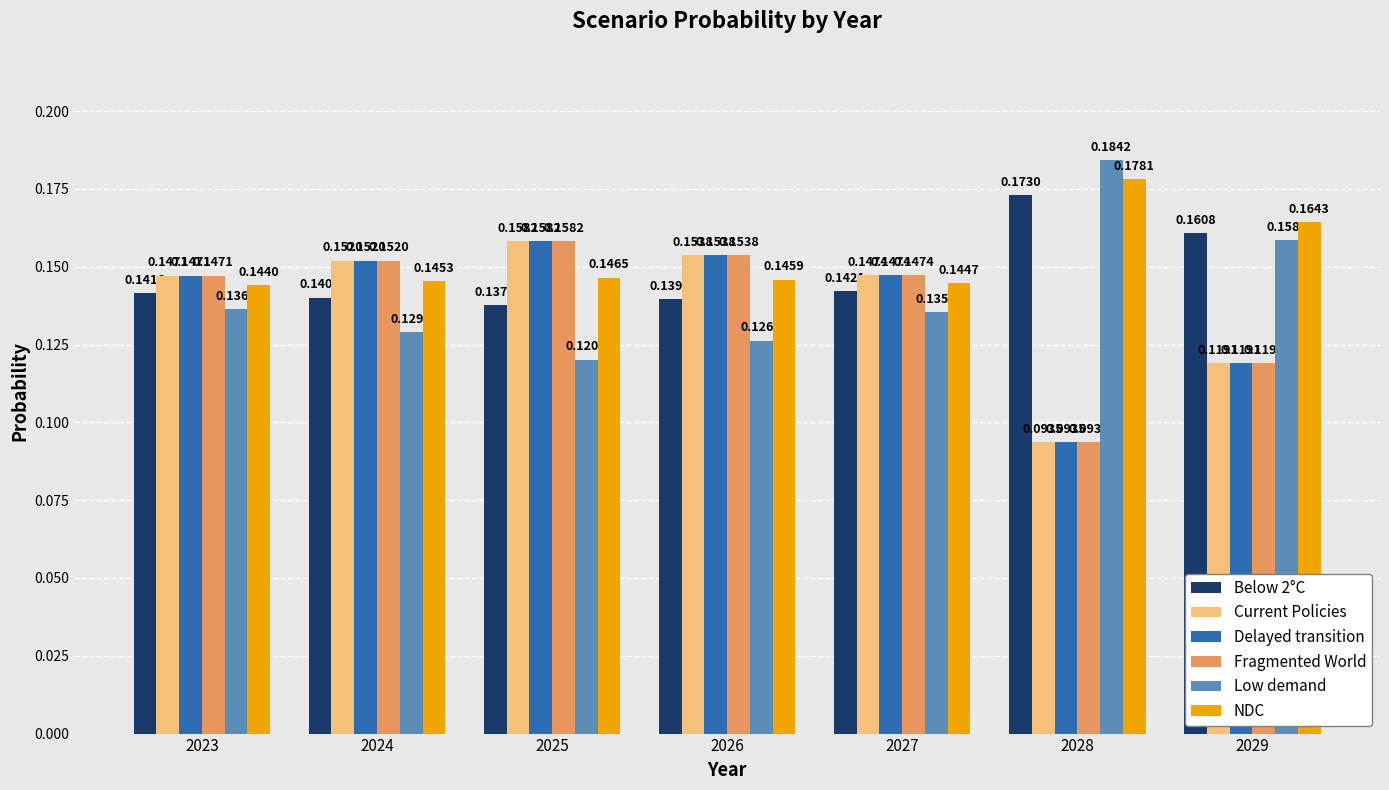

What are all the series names shown in the legend?

Below 2°C, Current Policies, Delayed transition, Fragmented World, Low demand, NDC